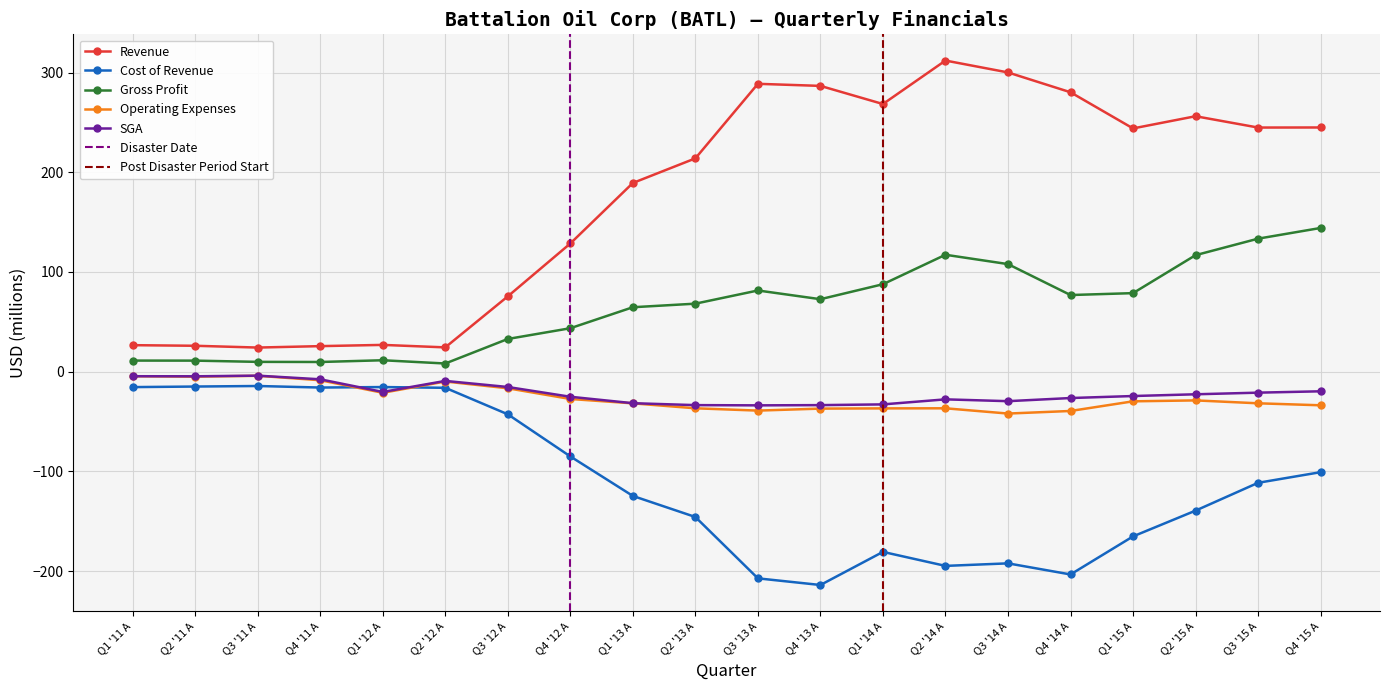

True or false: Gross Profit and Operating Expenses intersect in this chart.

False